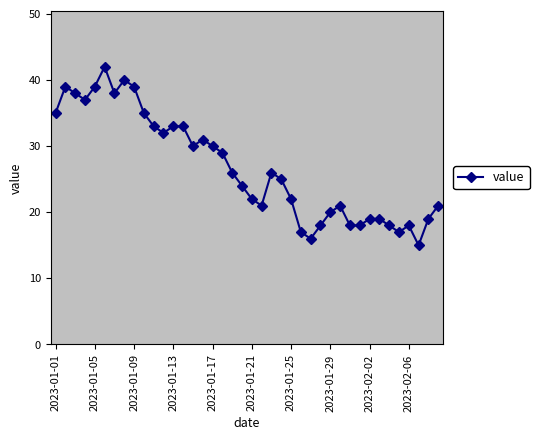

What is the average value?

27